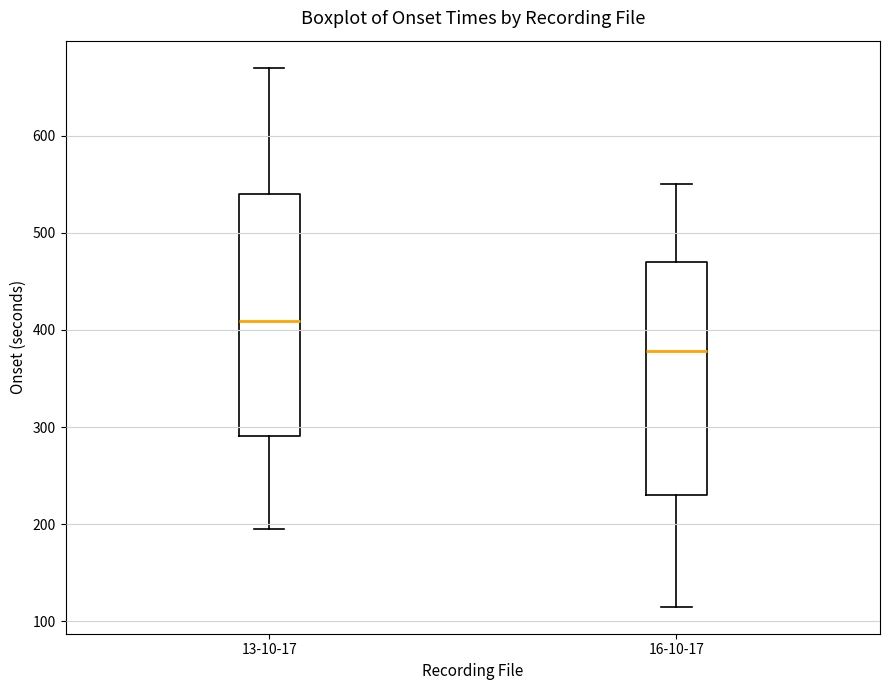

Where is the upper edge of the box for 13-10-17 on the y-axis? The values are not printed on the chart, so give them approximately, as read against the axis.

540